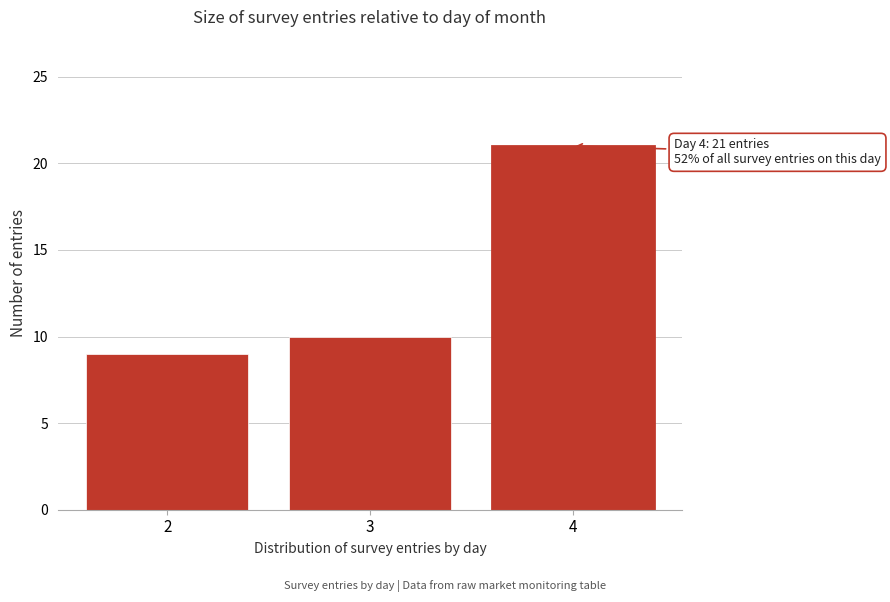

Reading left to right, transcribe all the data shown in this chart.

2=9	3=10	4=21